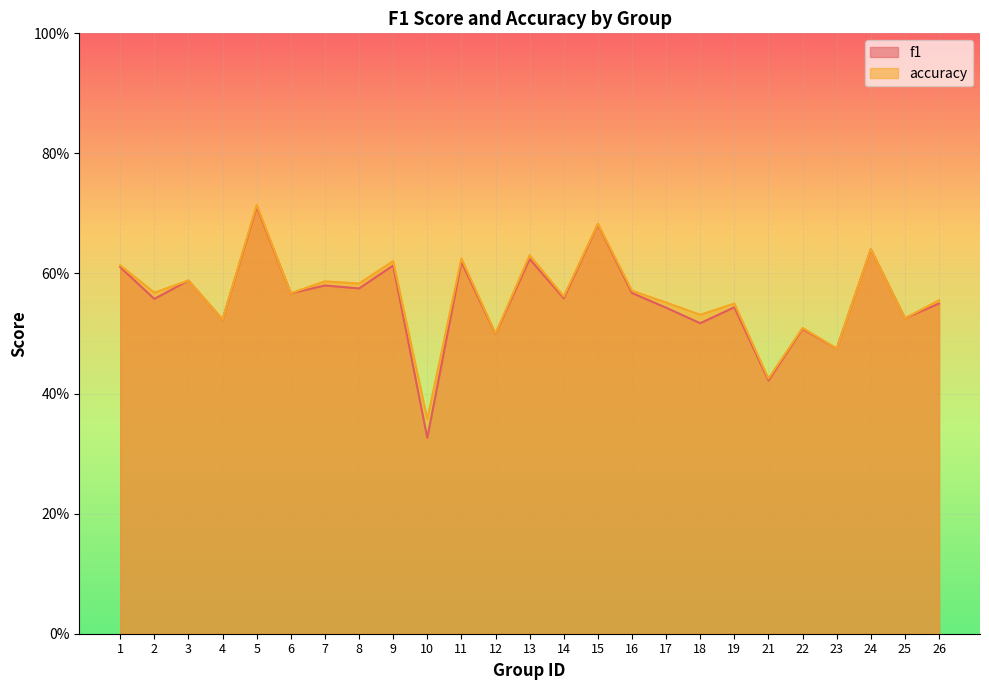

True or false: accuracy and f1 cross at least once.

False